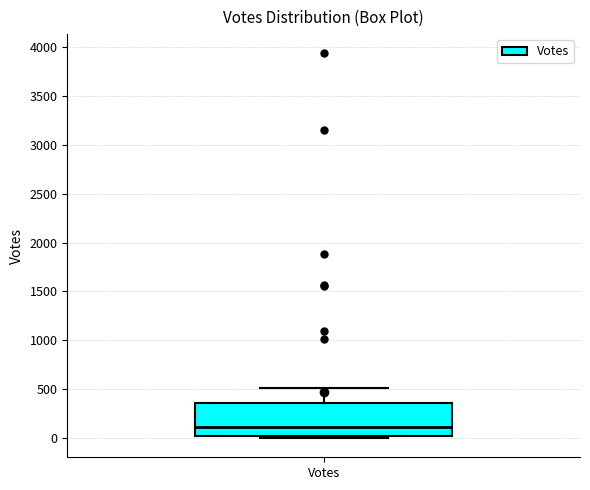

Read this box plot against the y-axis: the position of the median line, the range covered by the box, and the ends of both whiskers. The values are not printed on the chart, so give them approximately, as read against the axis.

median 100, box 0 to 350, whiskers 0 (just below the box's lower edge) to 500